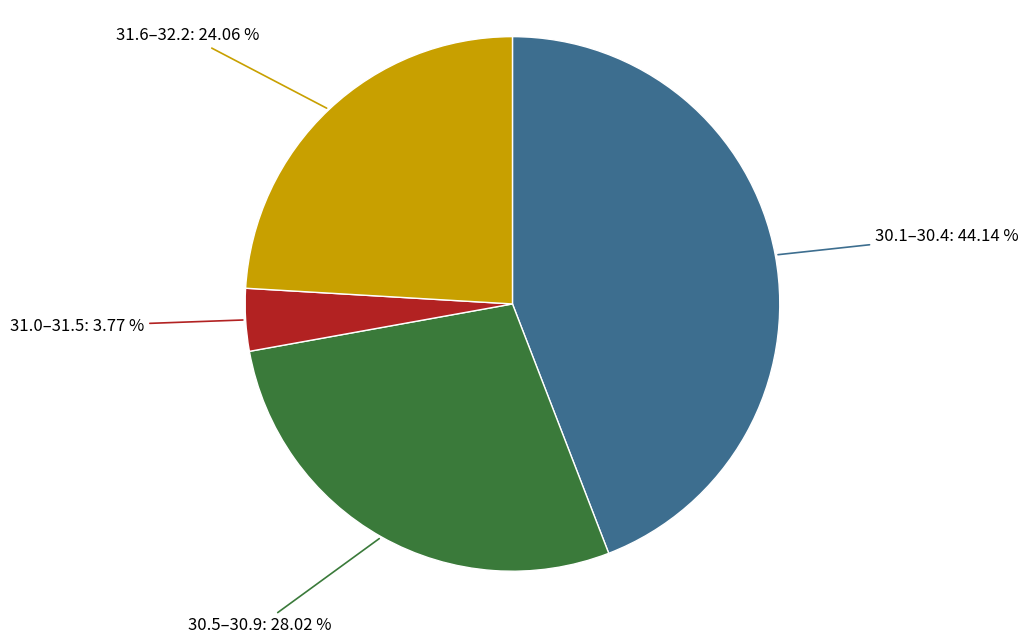

Is 30.5–30.9: 28.02 % the majority of the pie?

No